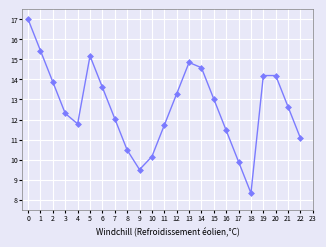

True or false: there are more than 0 points higher than both neighbors.

True